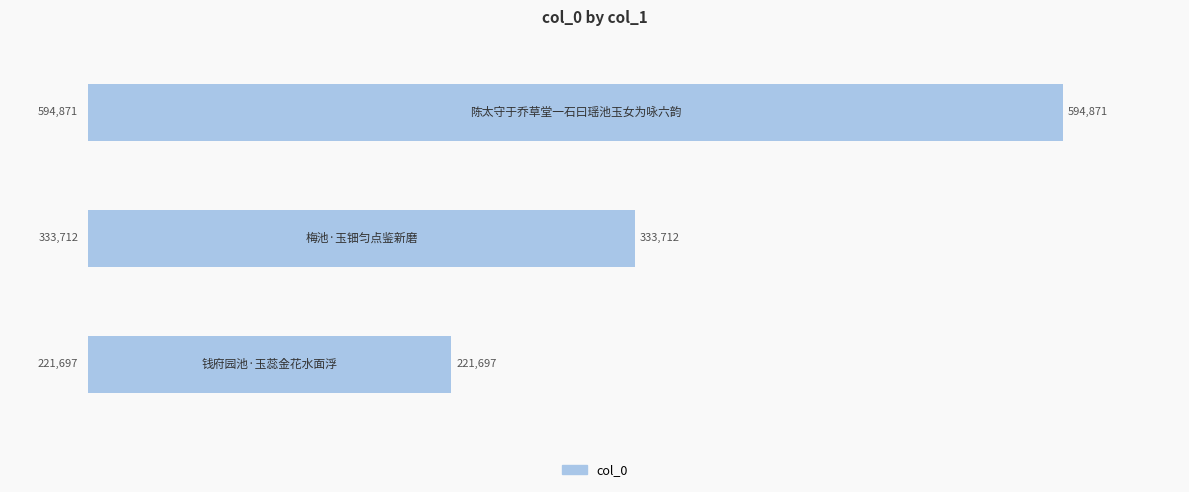

How many values are between 221697 and 594871?

3